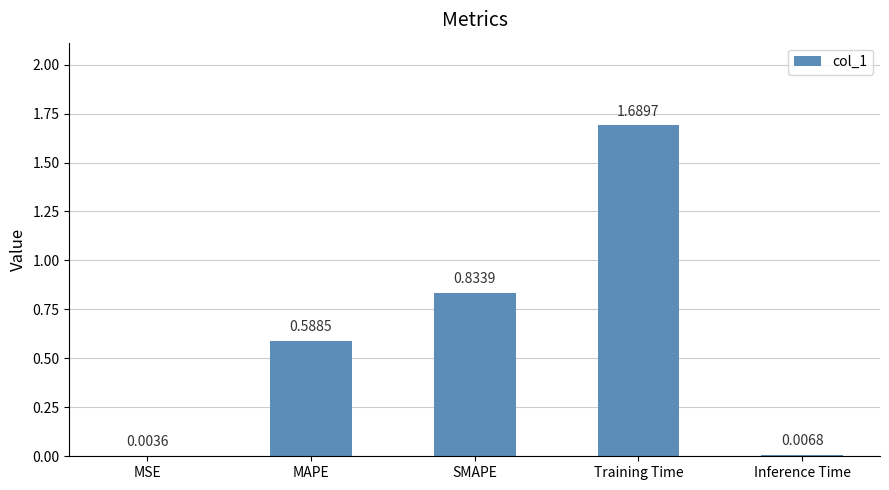

Between Training Time and Inference Time, which is larger?

Training Time